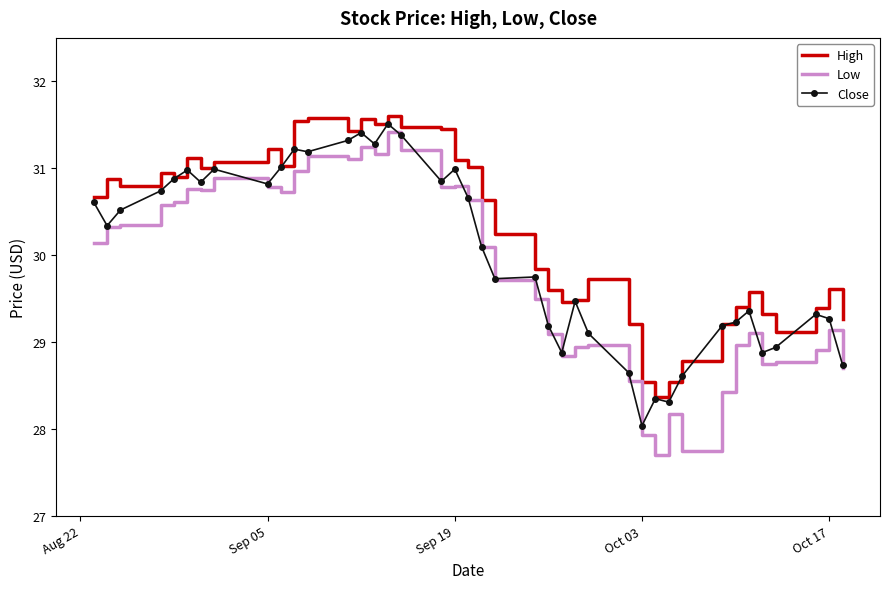

List the series in order of their overall mean, highest first.

High, Close, Low